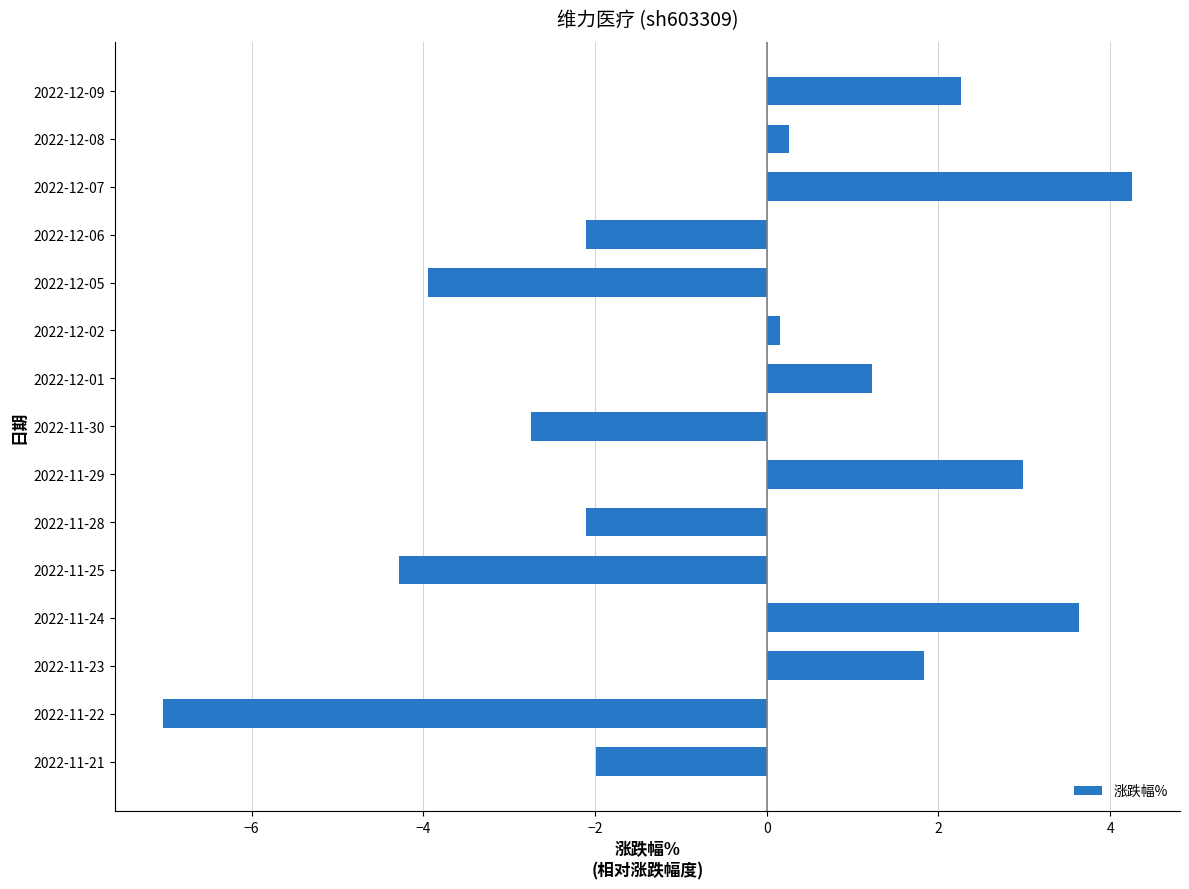

Which label corresponds to the smallest value in the chart?

2022-11-22